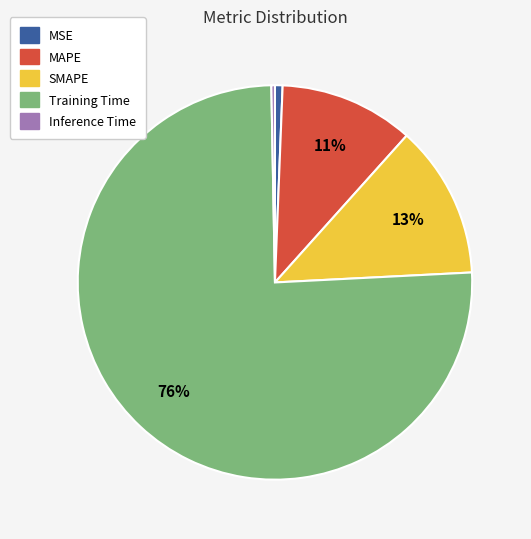

Which category has the biggest portion of the pie?

Training Time